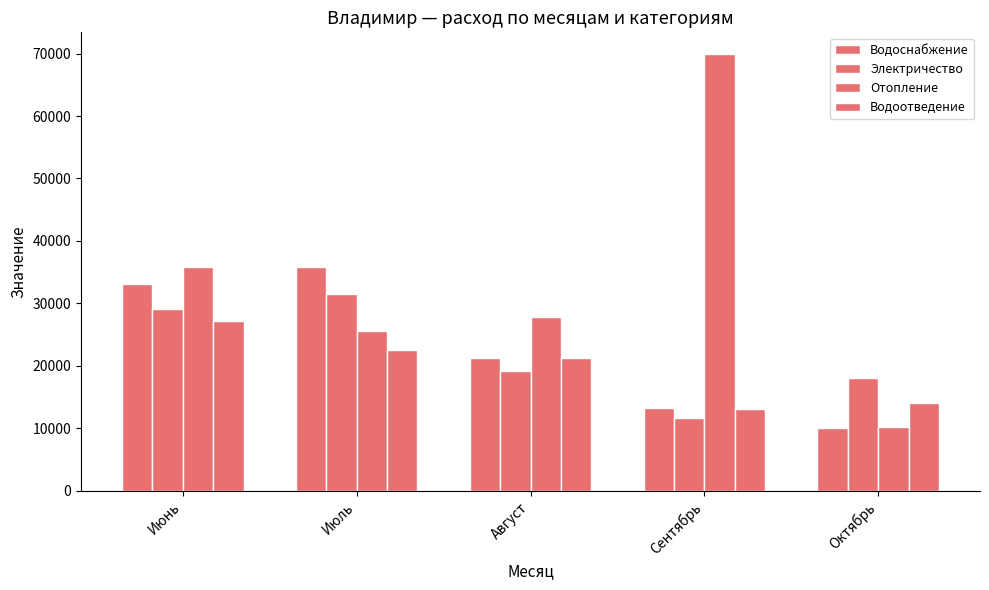

How many bars are there in each group?

4